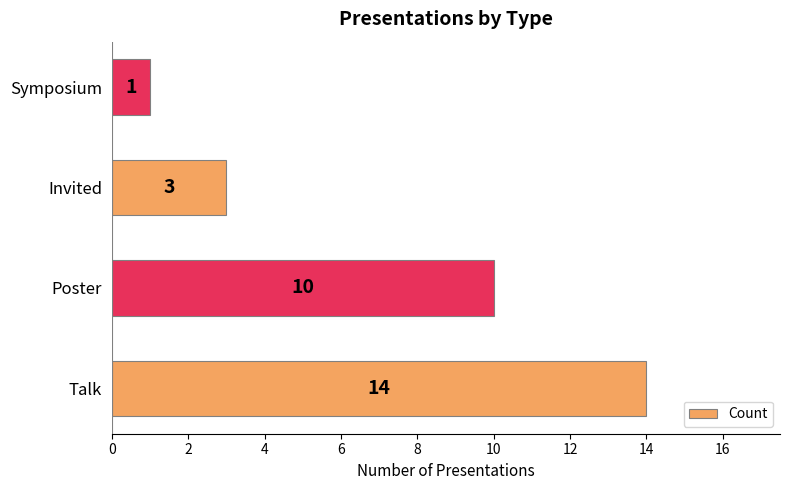

Between Invited and Talk, which is larger?

Talk